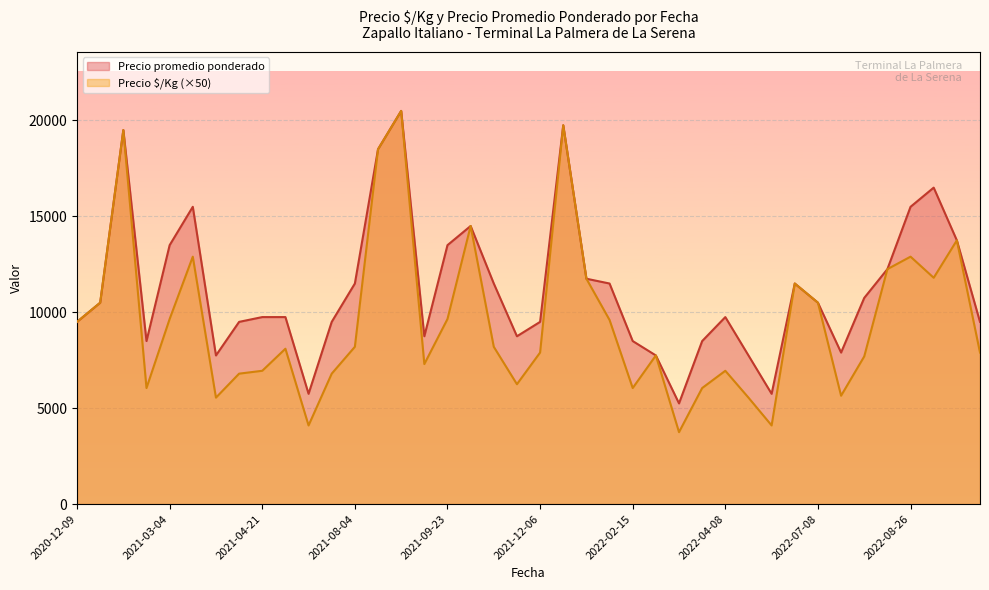

What is the sum of the Precio $/Kg values at 2021-04-12 and 2022-03-23?

186